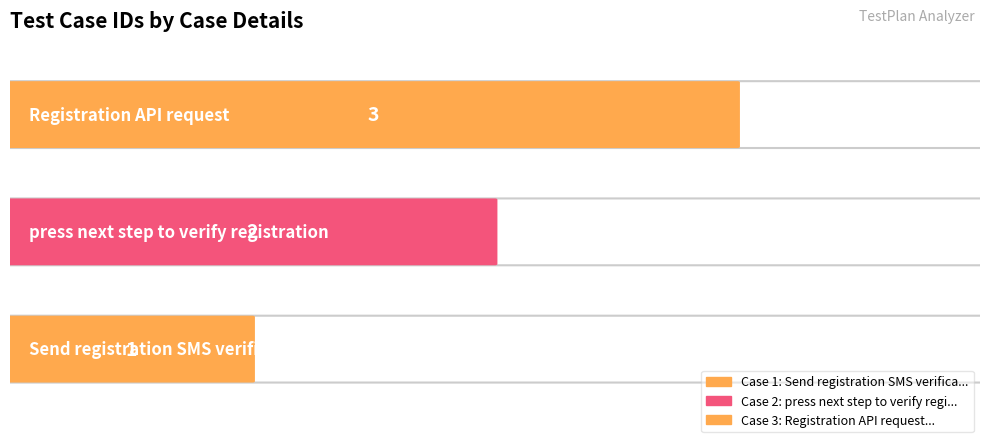

What is the minimum value shown in the chart?

1